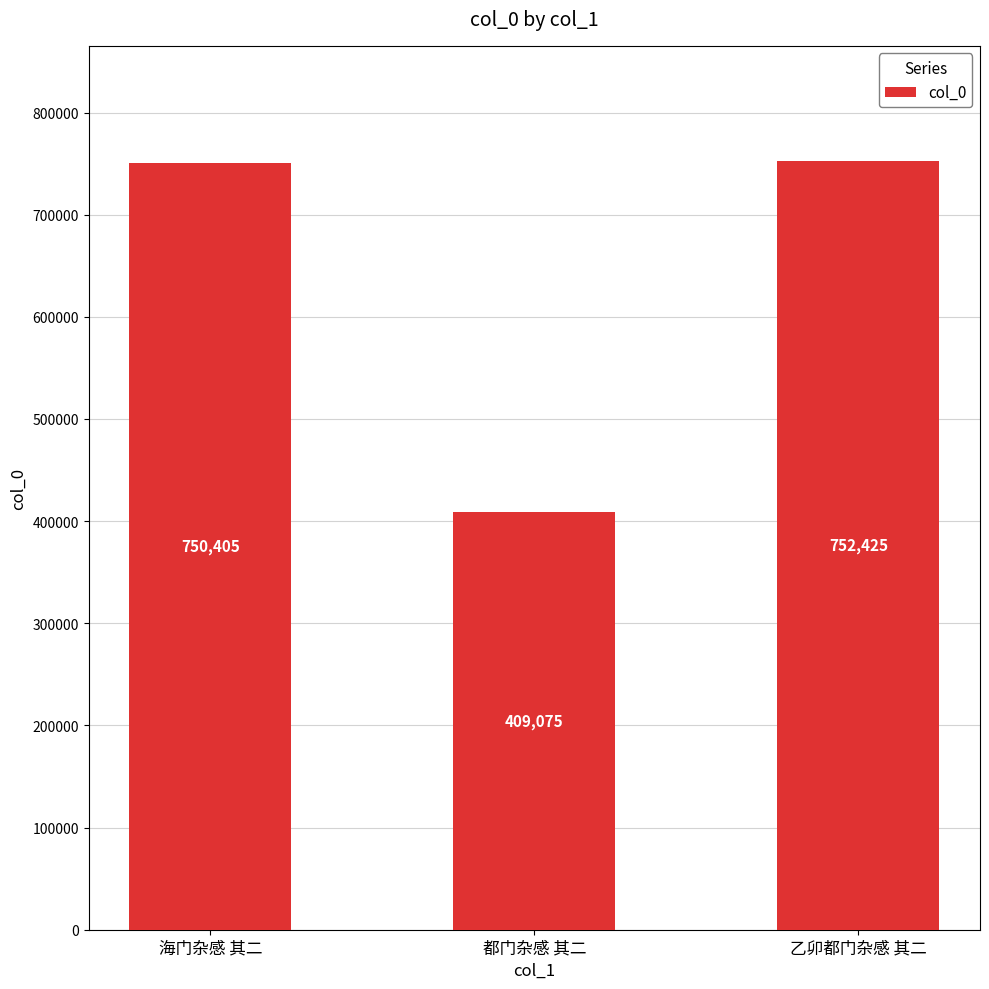

What is the difference between the maximum and minimum values?

343350